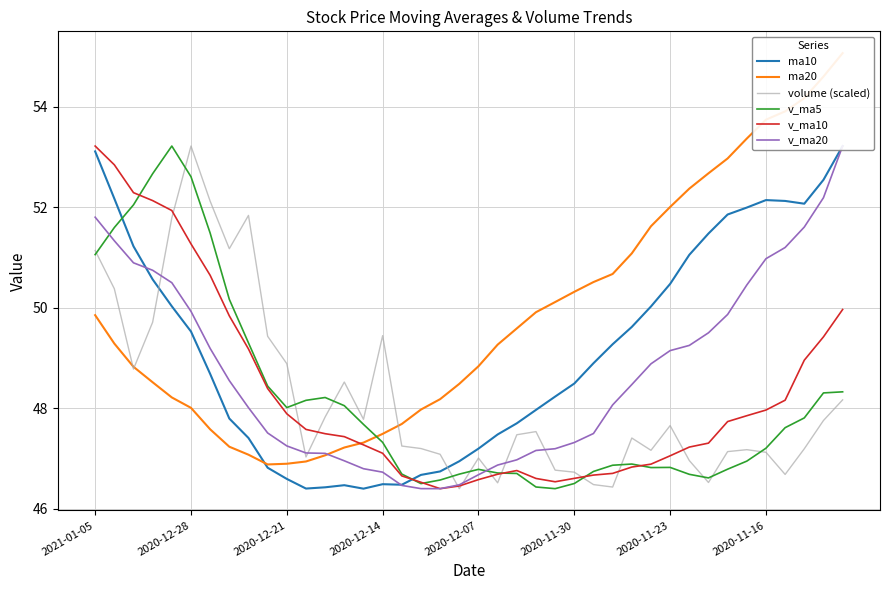

True or false: v_ma20 and v_ma5 cross at least once.

True